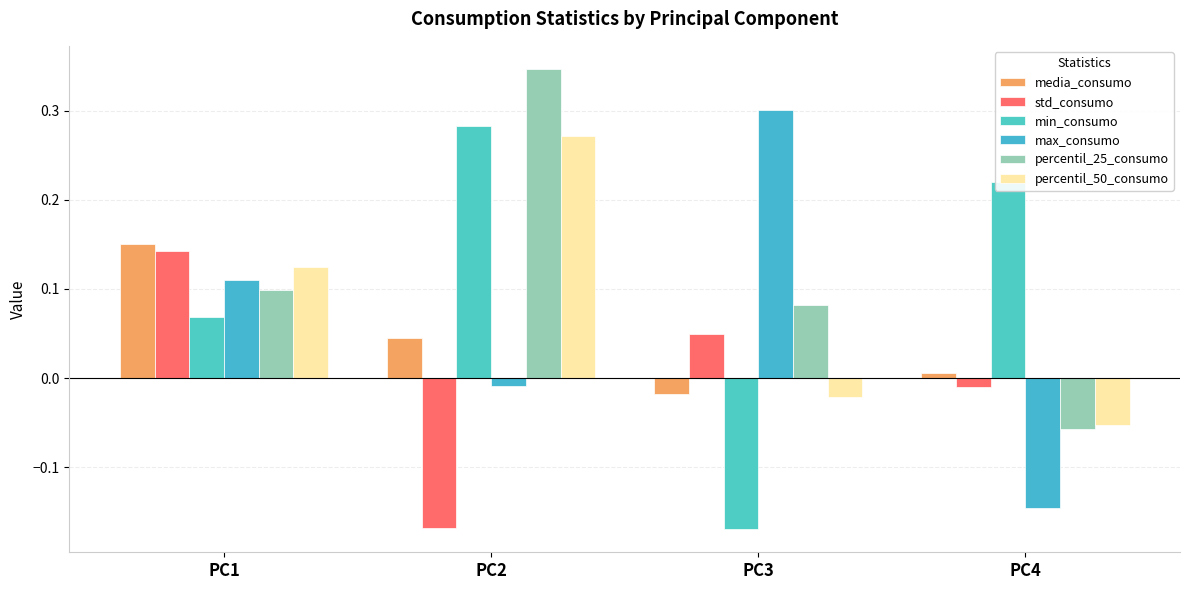

What is the difference between the highest and lowest values at PC2?

0.5